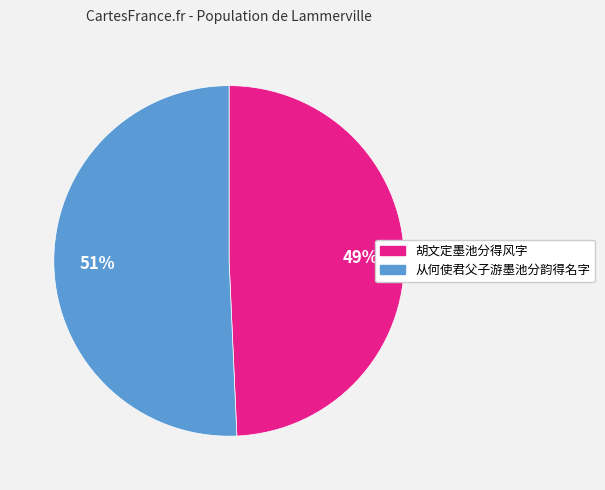

Rank the categories by value from highest to lowest.

从何使君父子游墨池分韵得名字, 胡文定墨池分得风字